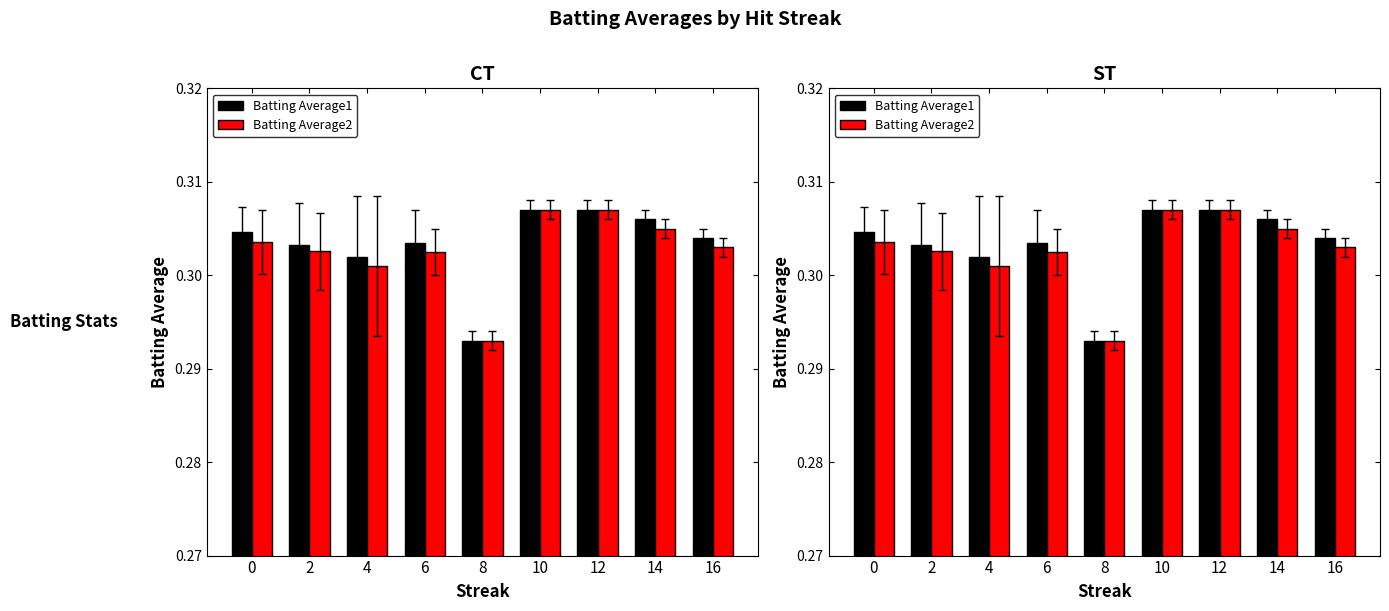

At which category is the sum across all series the highest?

10